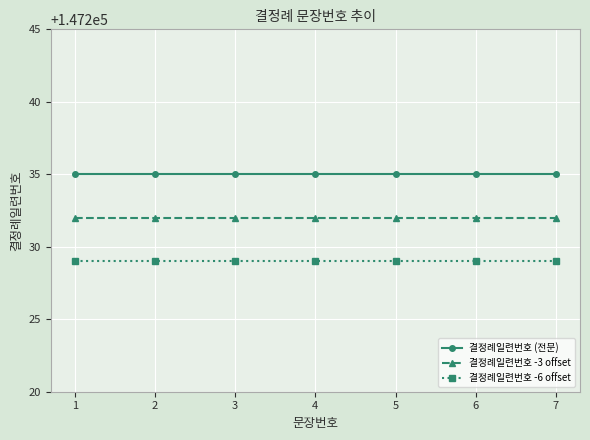

What is the maximum value shown in the chart?

147235